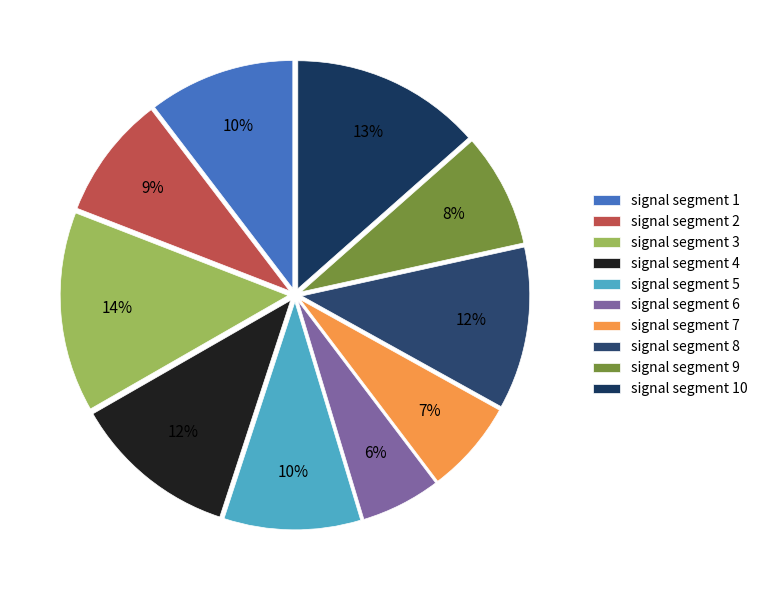

Is there any slice that represents more than half of the pie?

No